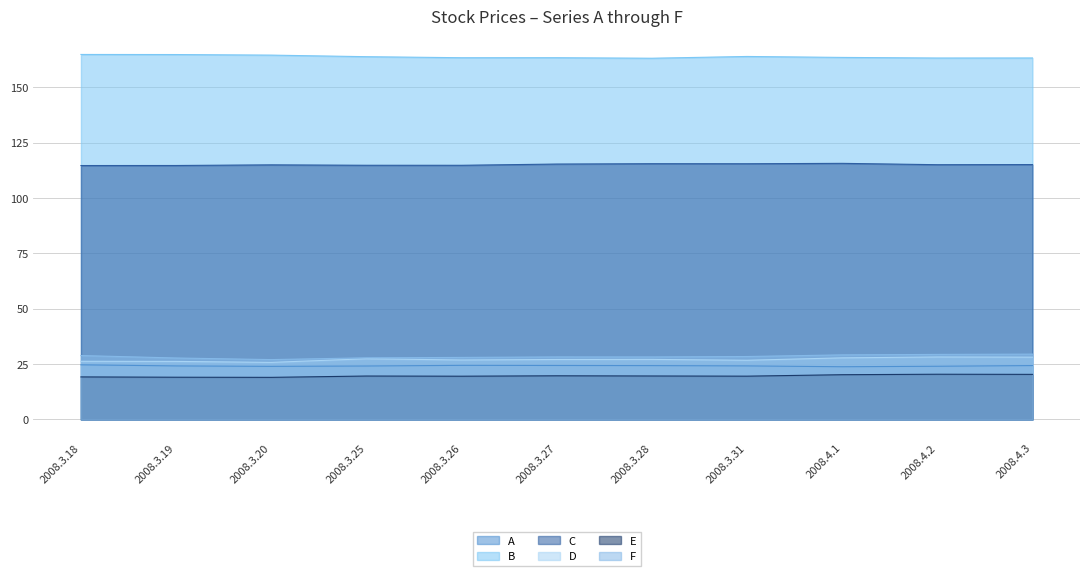

At how many categories does at least one series exceed 53?

11